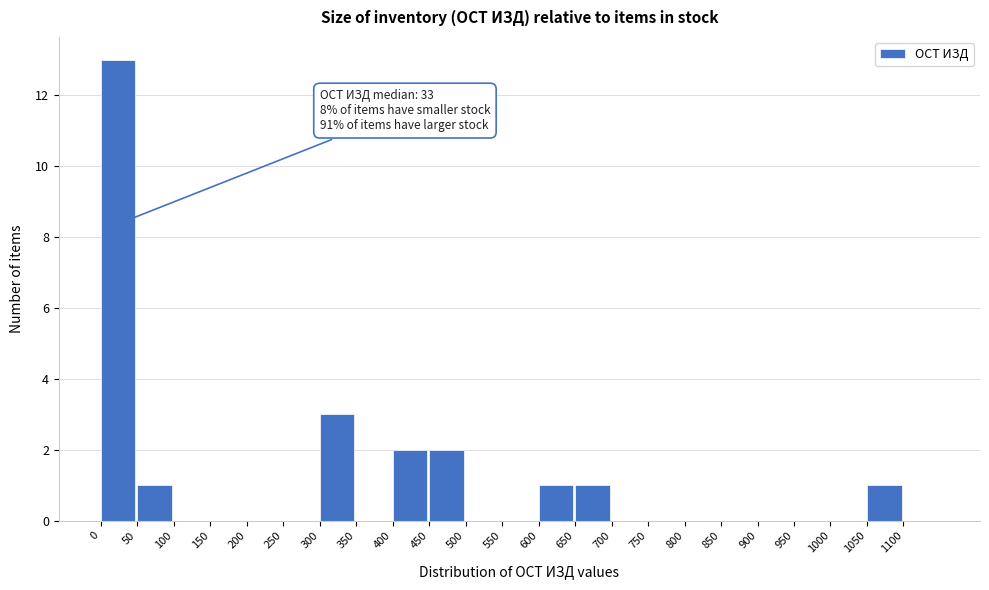

Over which range of the x-axis is the bar tallest?

0 to 50